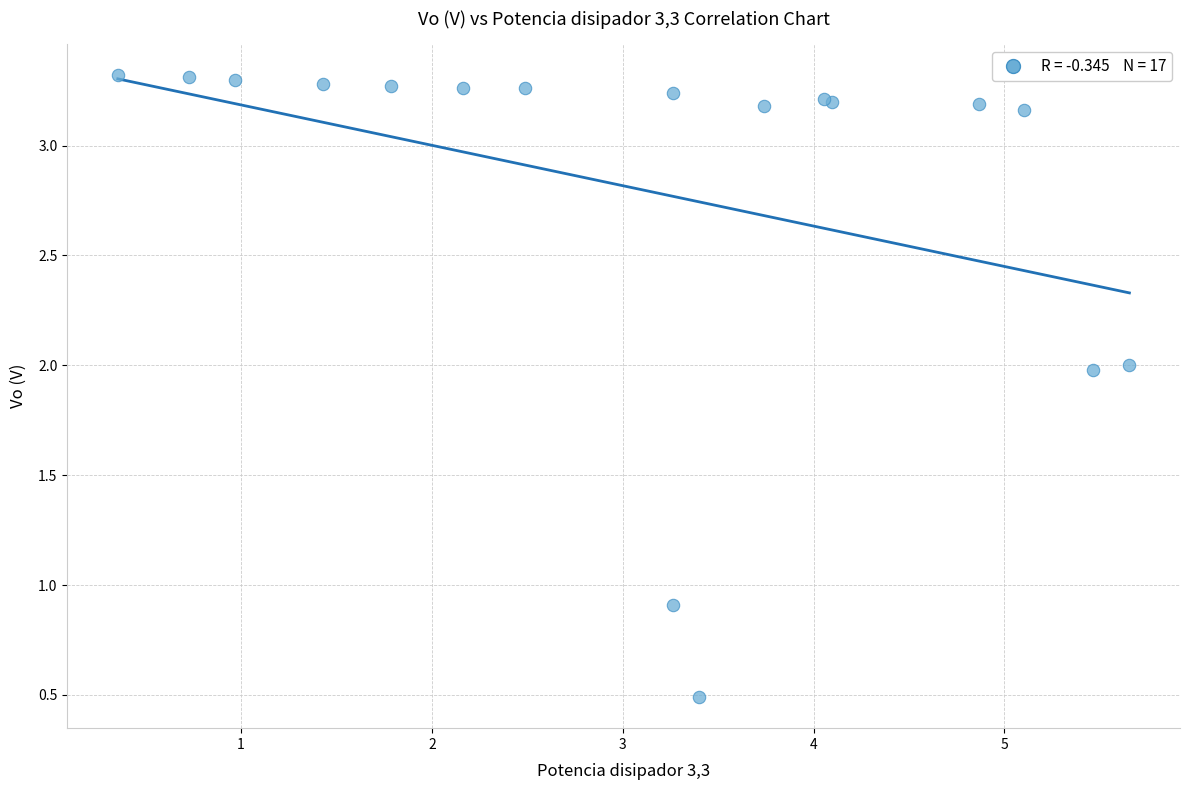

What Y value in the scatter plot is closest to 1?

0.9